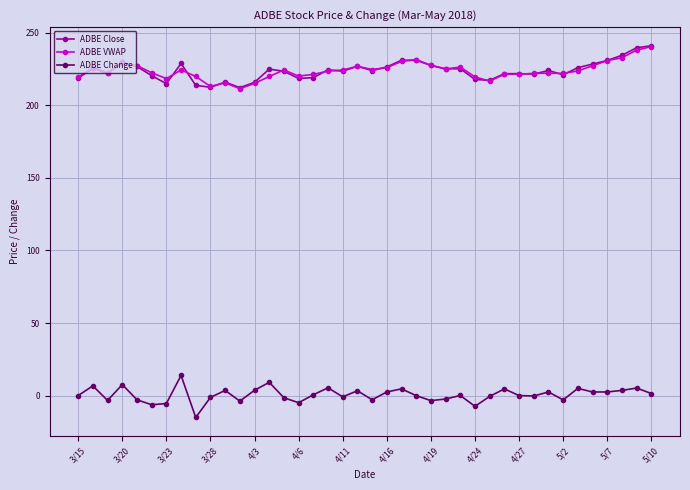

What is the greatest value displayed?

241.2